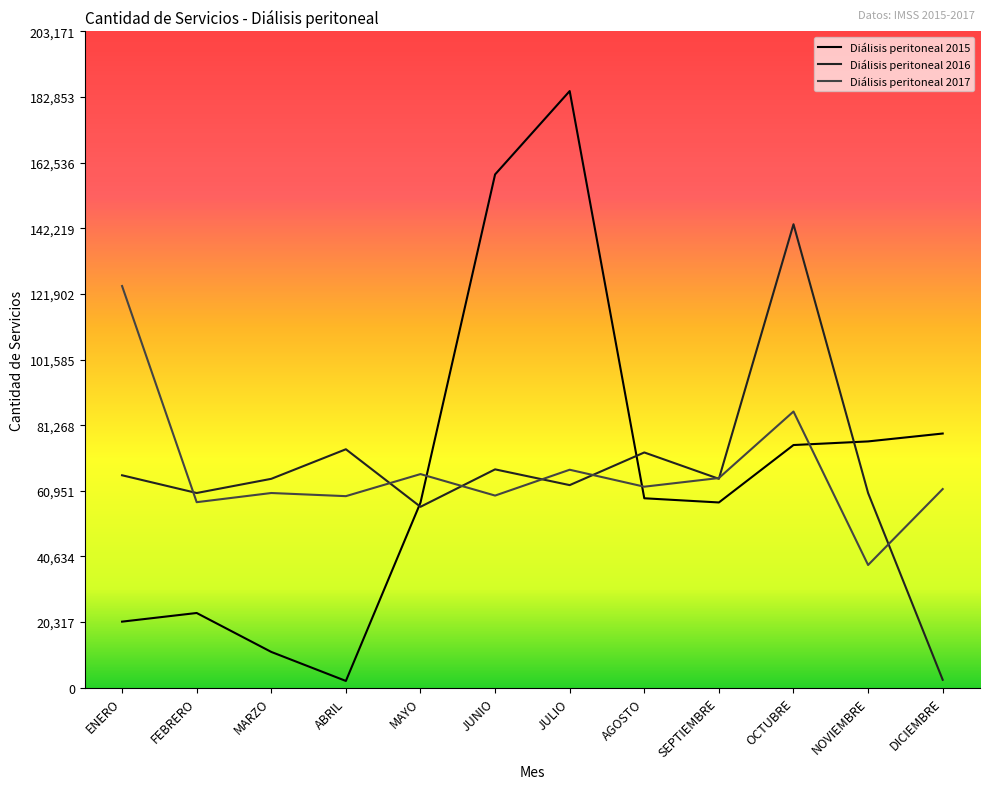

At which category does Diálisis peritoneal 2015 reach its first local valley?

ABRIL